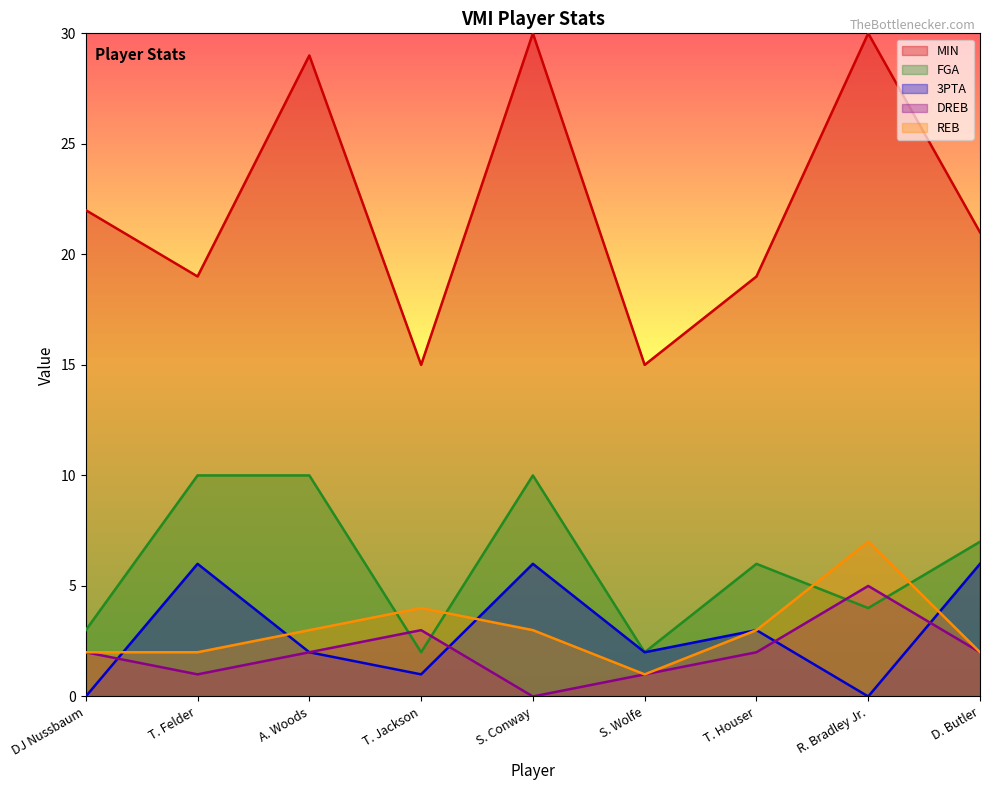

True or false: MIN and FGA intersect in this chart.

False